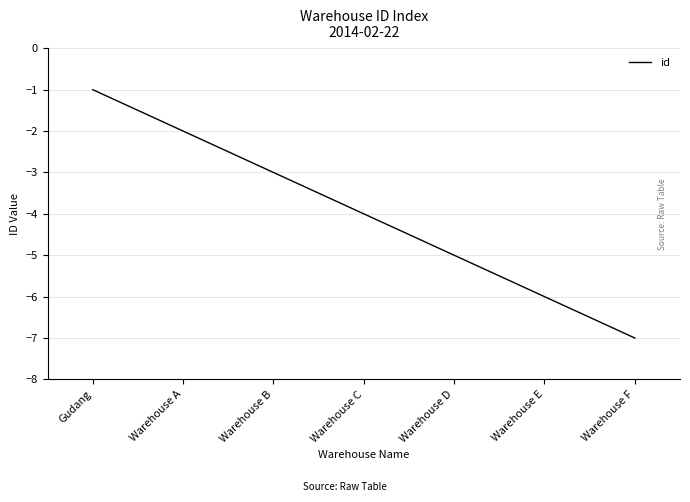

What is the smallest value displayed?

-7